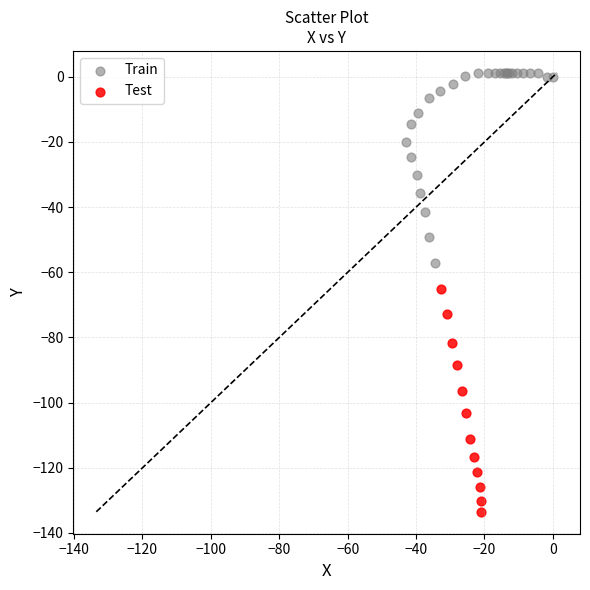

Which series contains the highest Y value?

Train